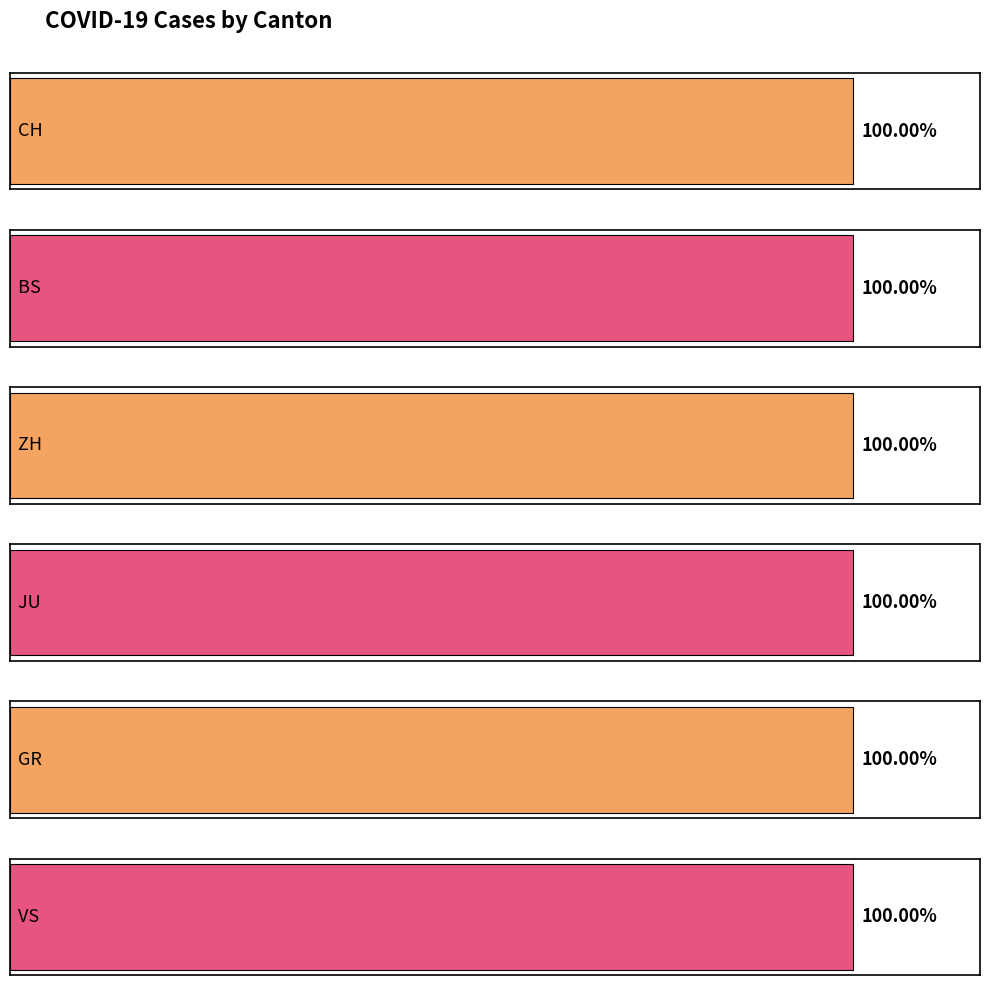

Are the bars horizontal?

Yes